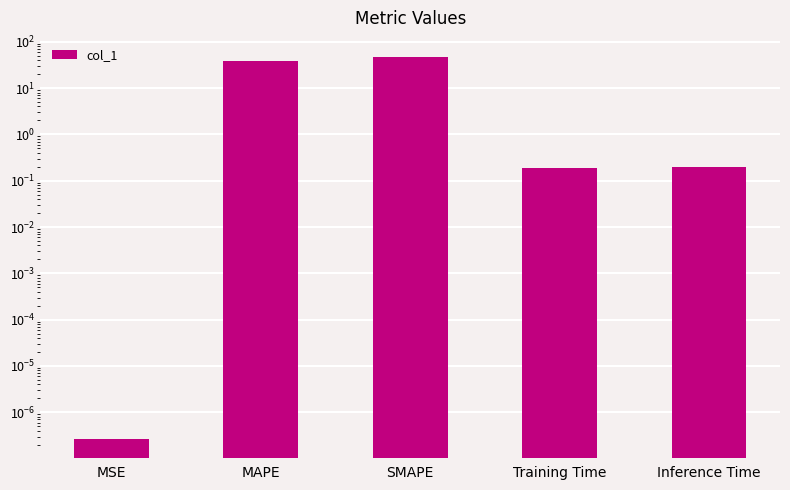

Count the number of data series in this chart.

1